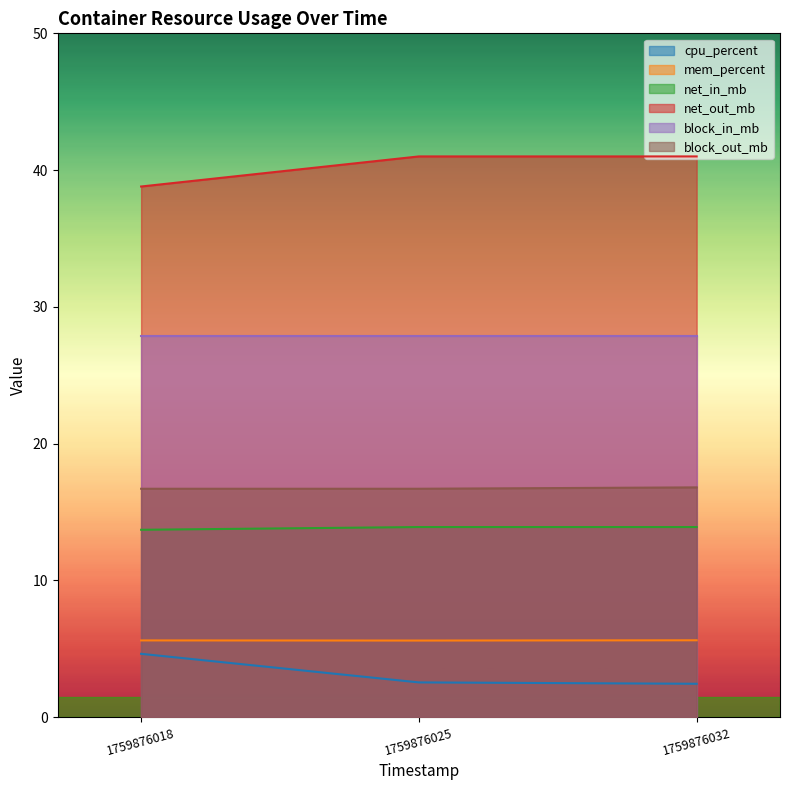

Does the chart display data point markers on the line(s)?

No